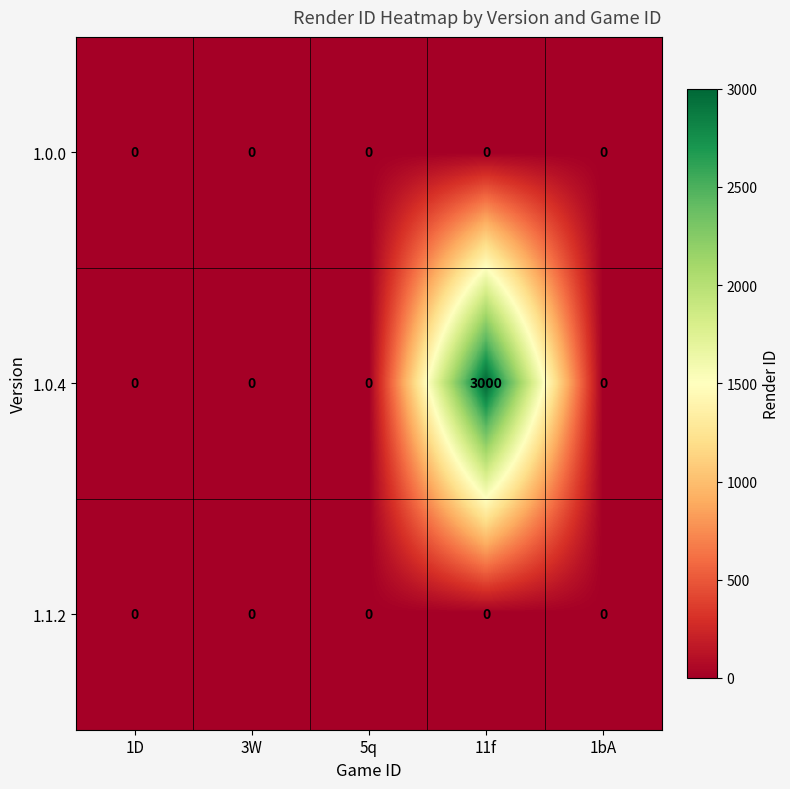

At which category is the sum across all series the highest?

11f